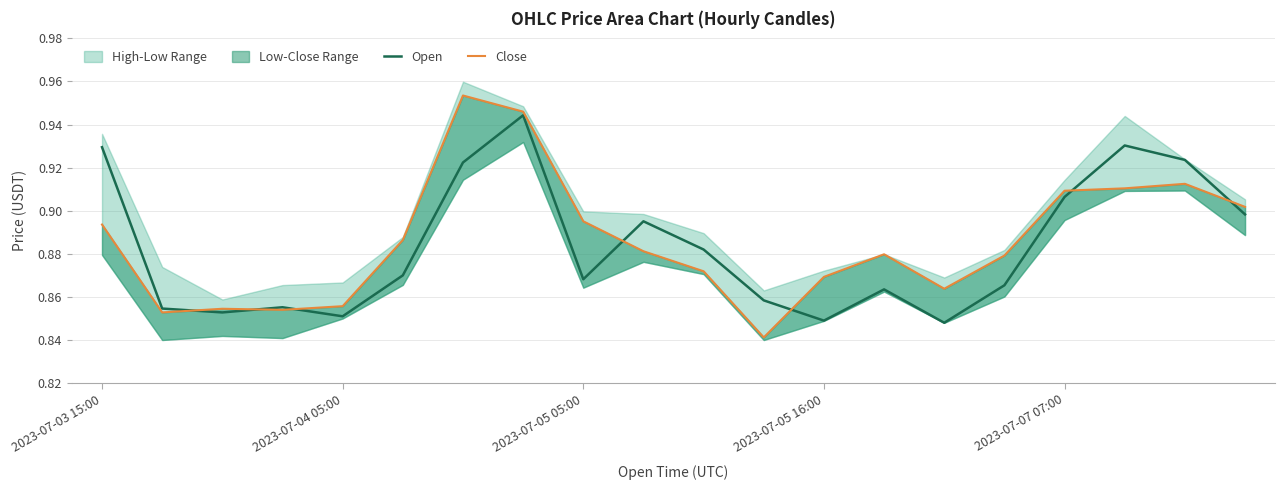

Count the number of categories in the chart.

20